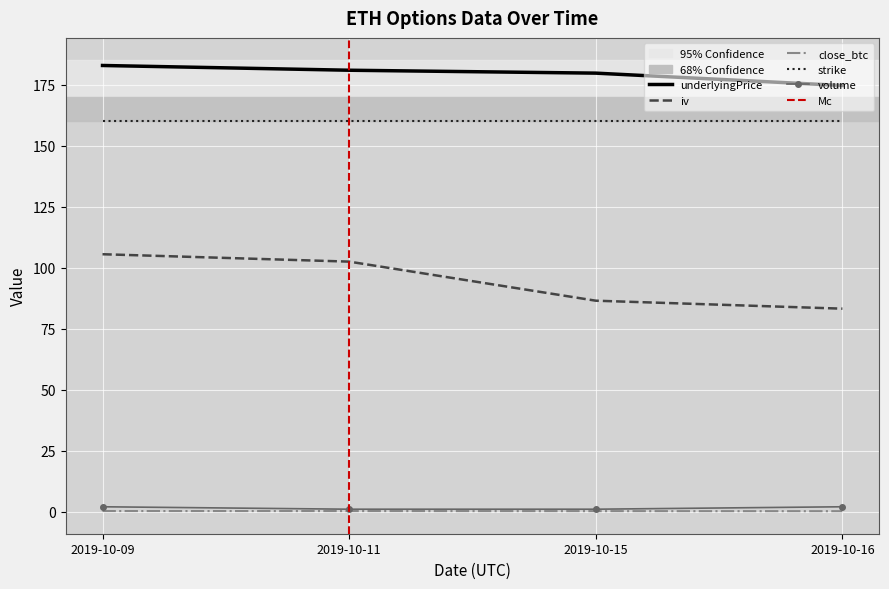

True or false: underlyingPrice and close_btc cross at least once.

False